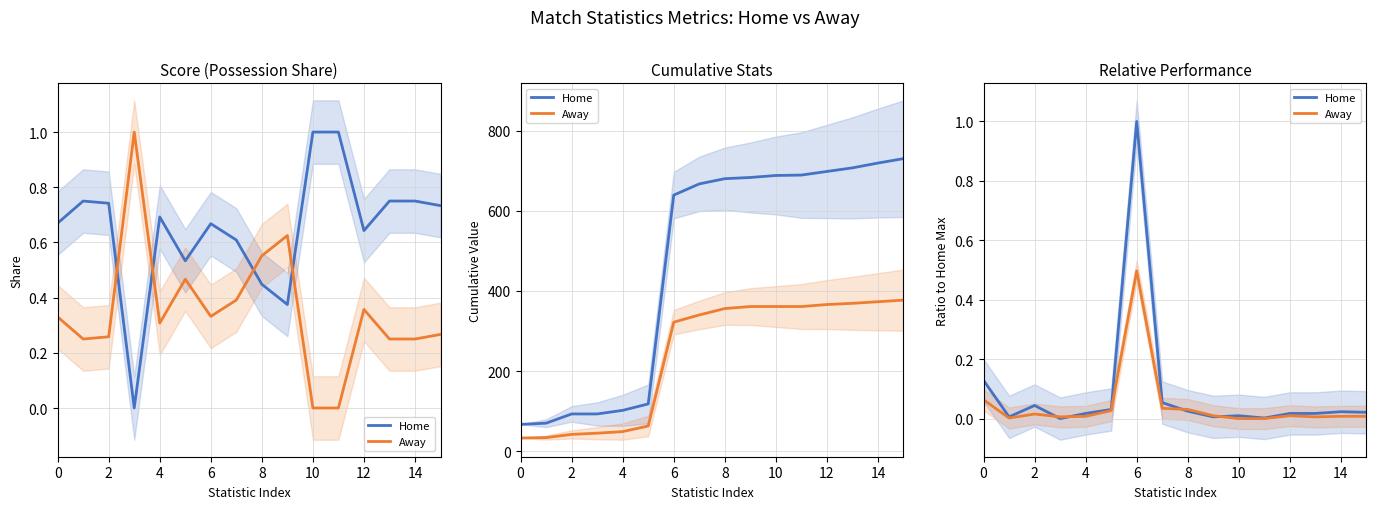

What are all the series names shown in the legend?

Home, Away